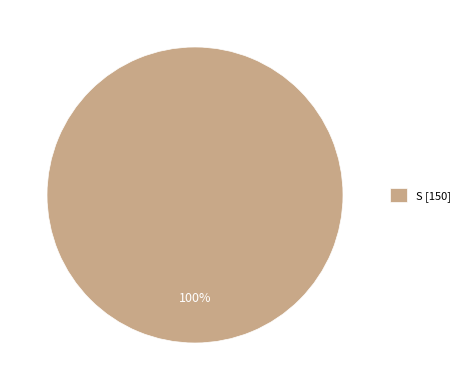

Is there a majority slice in this chart?

Yes